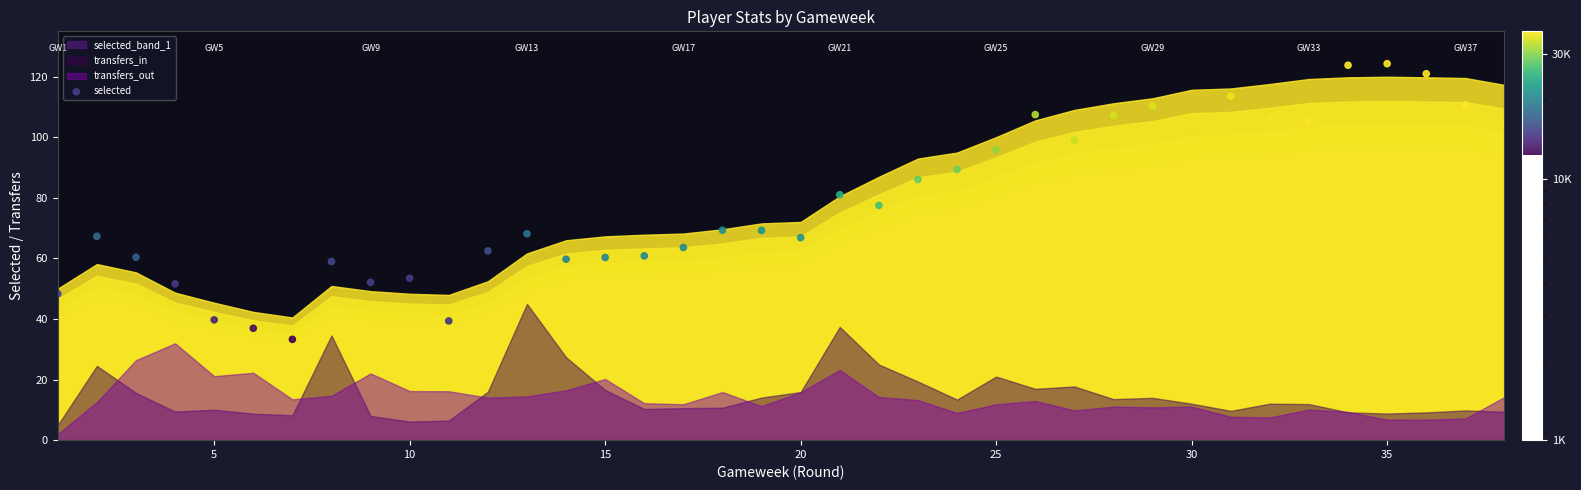

What is the range of X values (max minus min)?

37.0